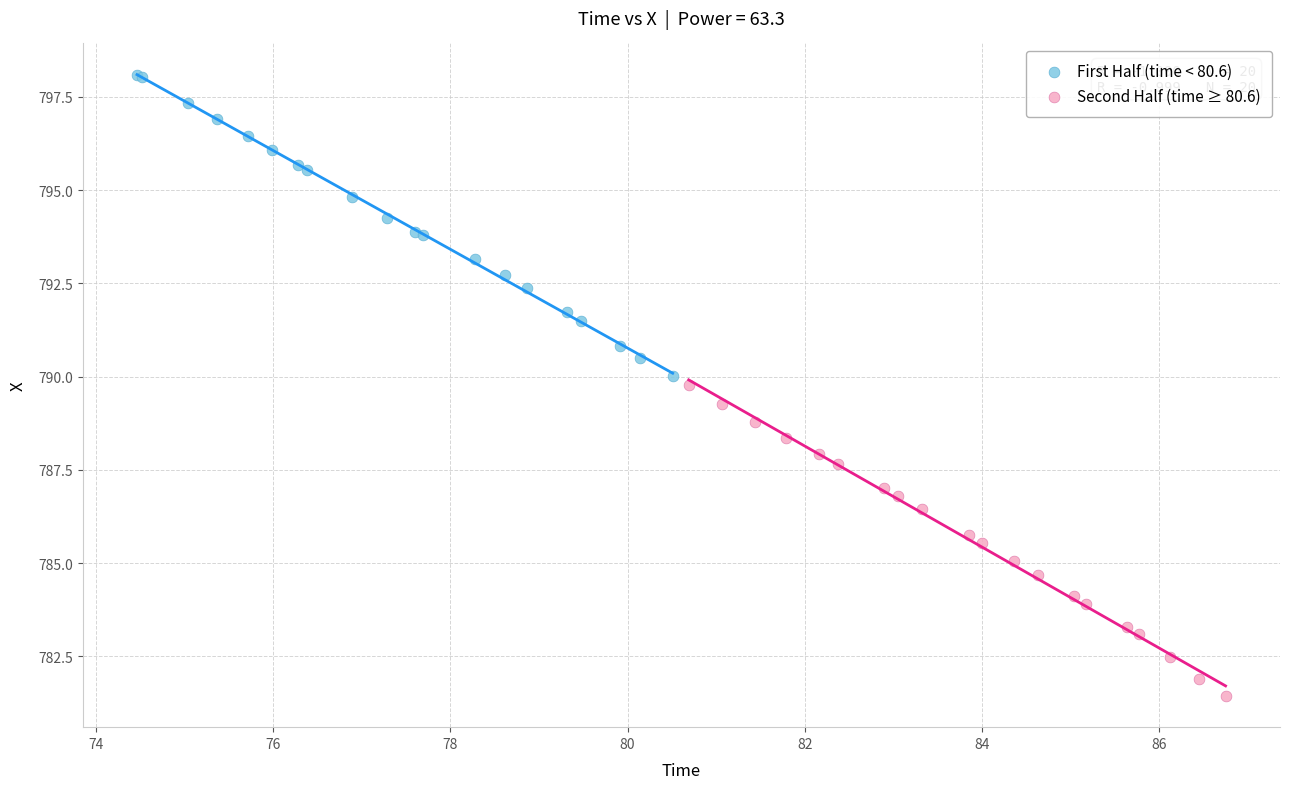

Which series reaches the minimum Y coordinate?

Second Half (time ≥ 80.6)